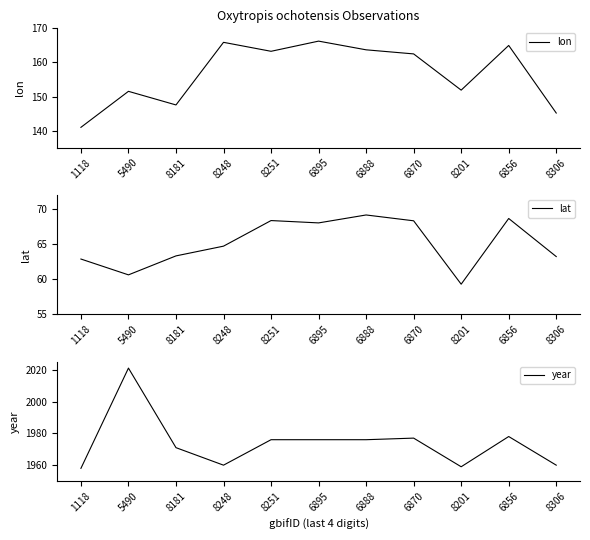

What is the sum of the lat values at 1118 and 6870?

131.2